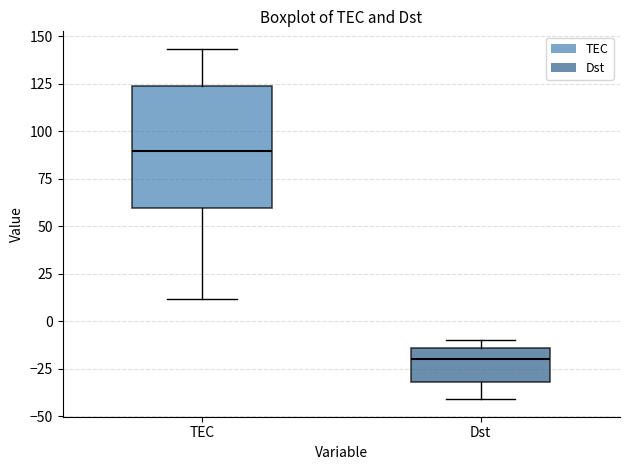

Reading left to right, transcribe this box plot: for each box, give where its median line is, the range the box spans, and where its two whiskers end, as read against the y-axis. The values are not printed on the chart, so give them approximately, as read against the axis.

TEC: median 90, box 60 to 125, whiskers 10 to 145
Dst: median -20, box -30 to -15, whiskers -40 to -10